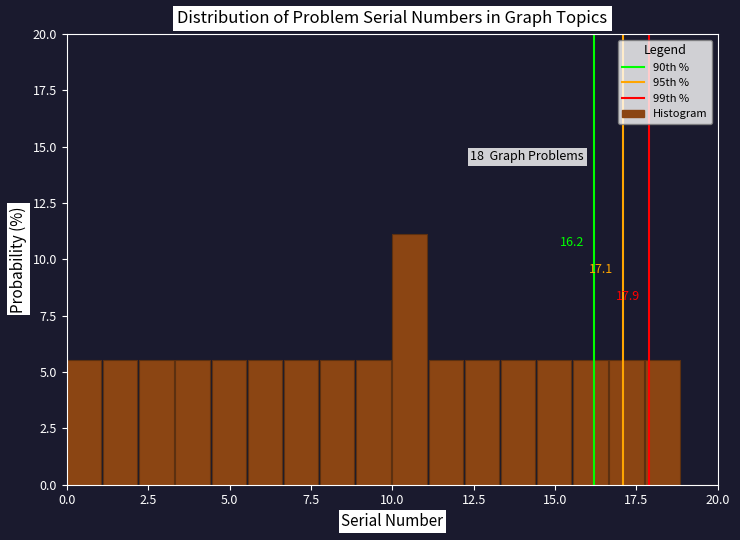

Around what value on the x-axis is the tallest bar? Give the approximate position of its centre, as read against the axis.

10.5